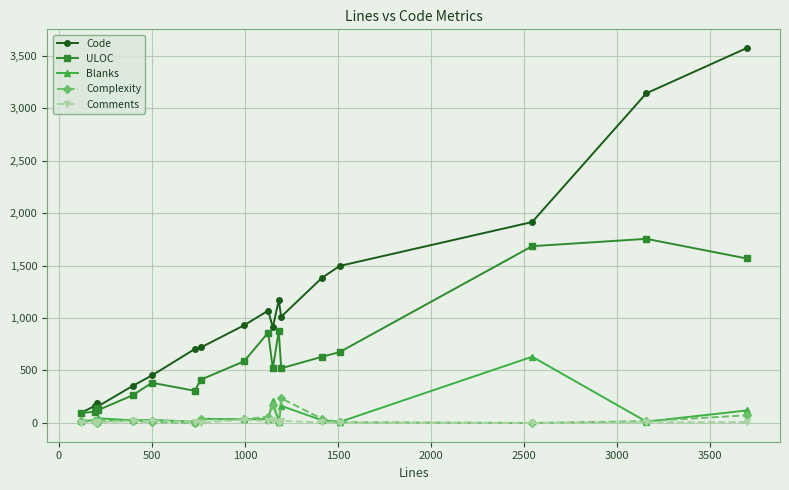

What is the difference between the second highest and second lowest values in the Complexity series?

168